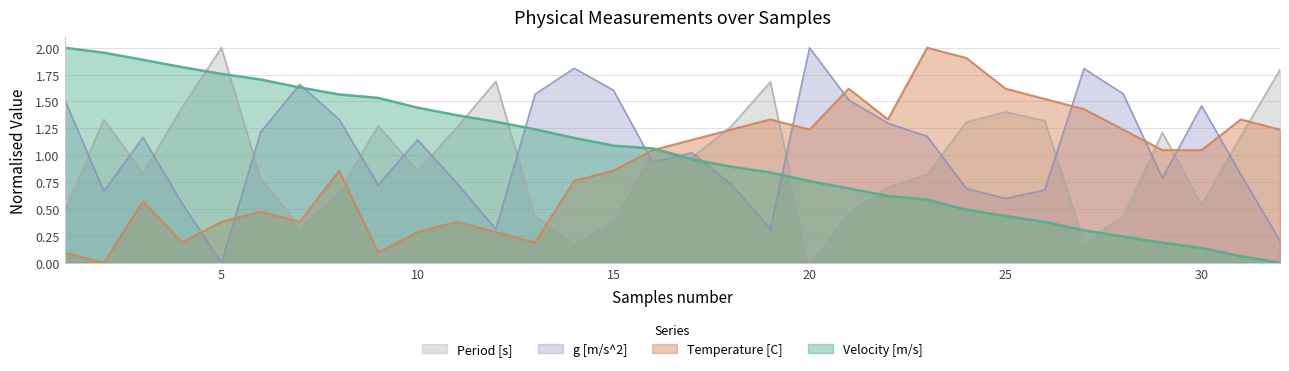

What is the spread (max minus min) of values at 12?

1.4